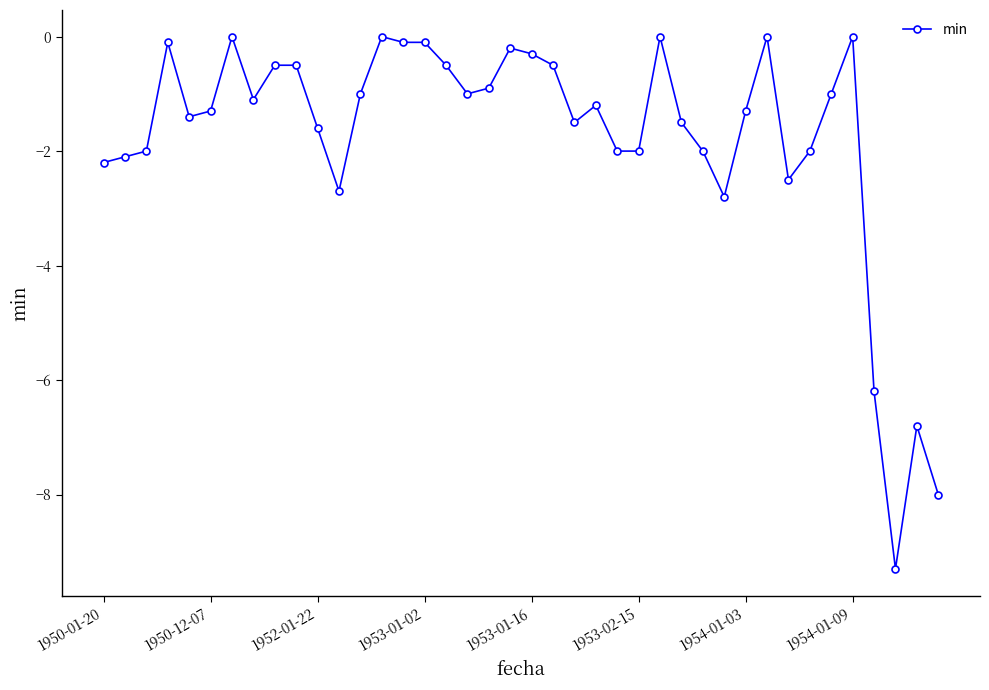

True or false: there are more than 0 points higher than both neighbors.

True